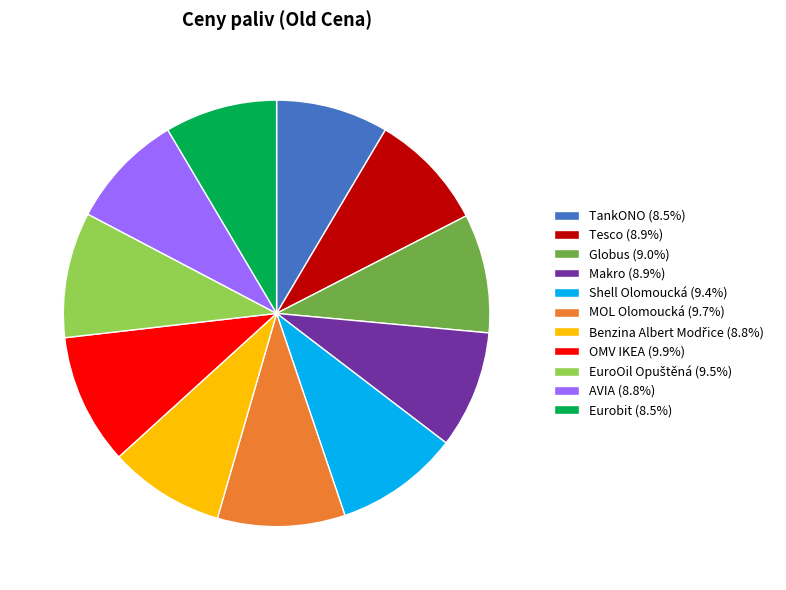

Approximately how many times larger is the value at MOL Olomoucká (9.7%) compared to Tesco (8.9%)?

1.1